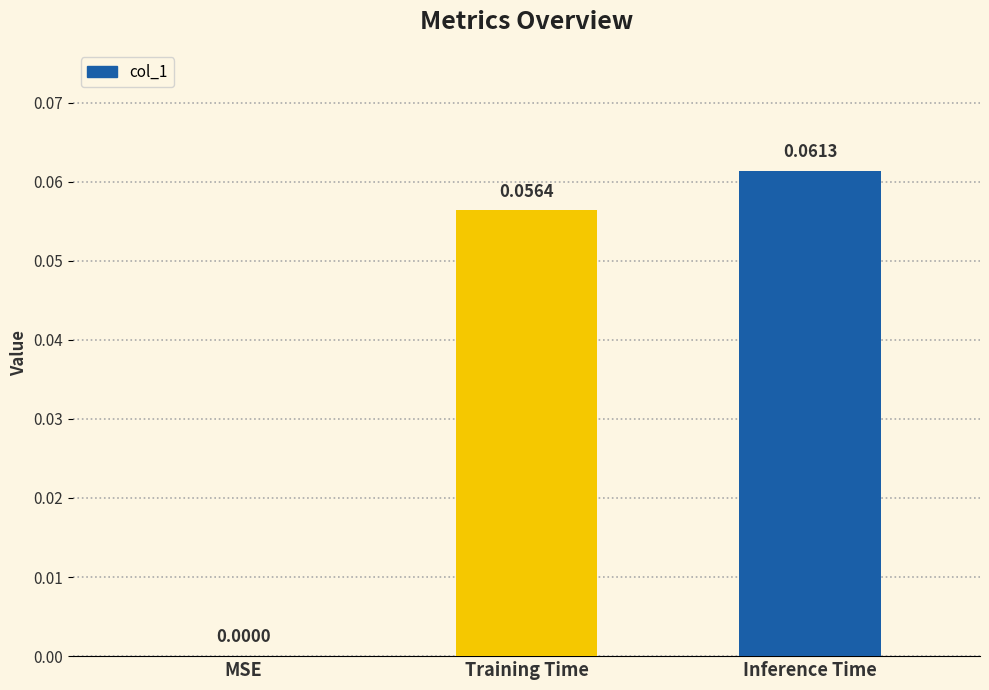

At which category does the chart reach its peak across all series?

Inference Time